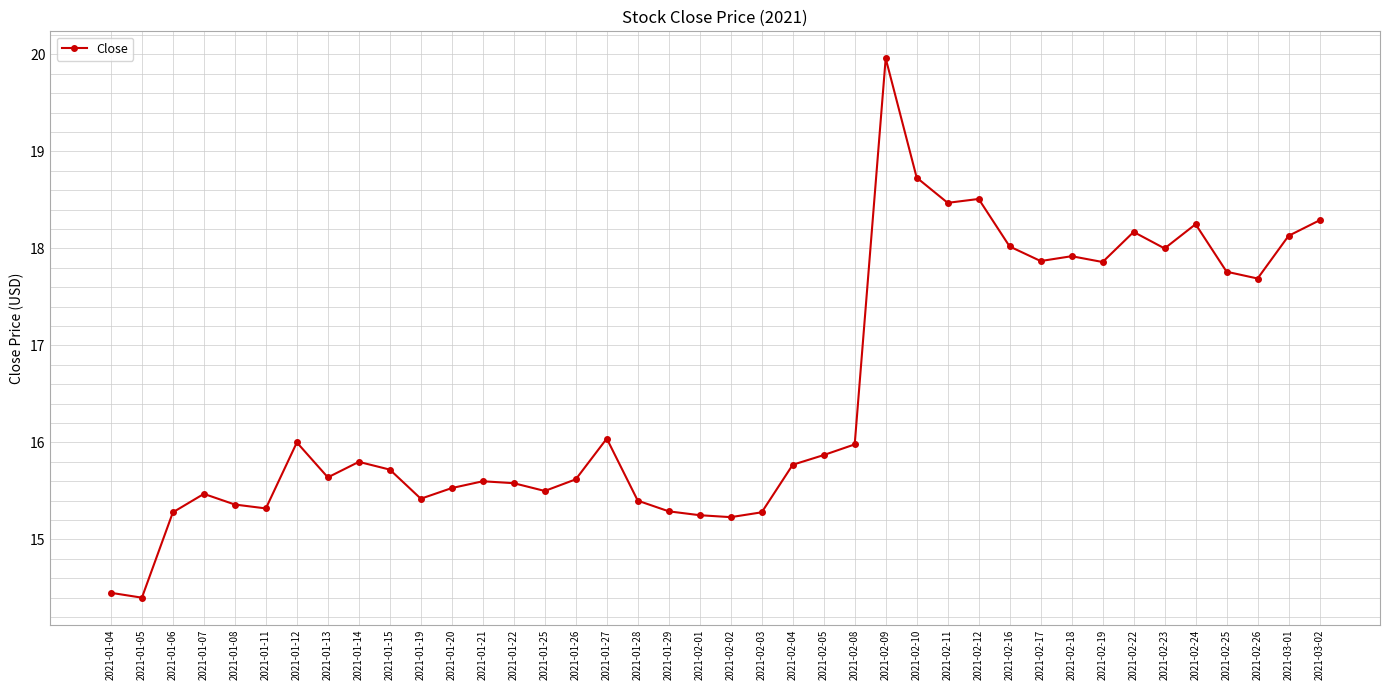

At which category does the data reach its first local peak?

2021-01-07